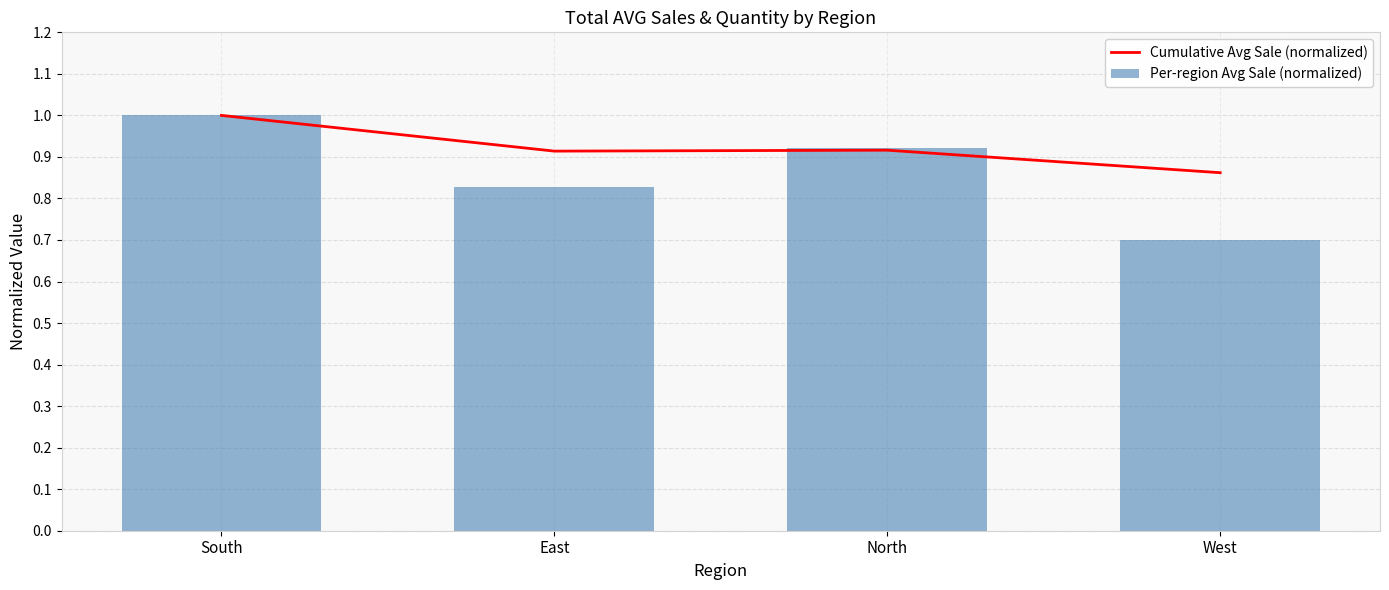

Which has a higher value, West or North?

North